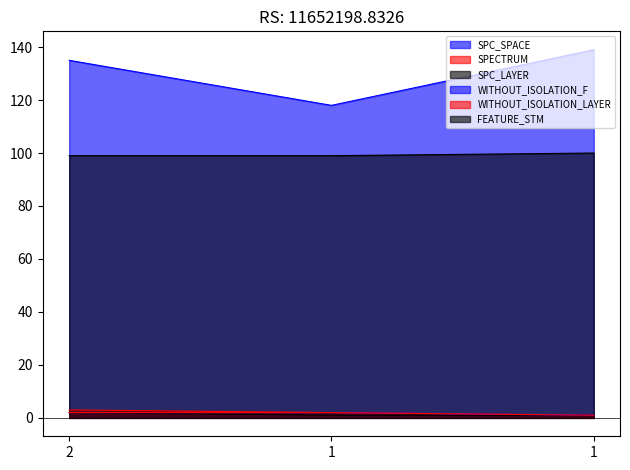

Does the chart display data point markers on the line(s)?

No